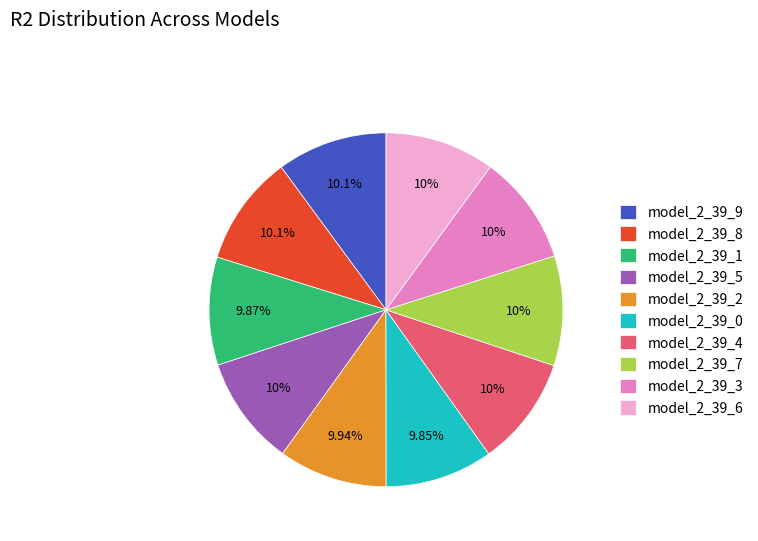

What portion of the pie excludes model_2_39_2?

90.1%